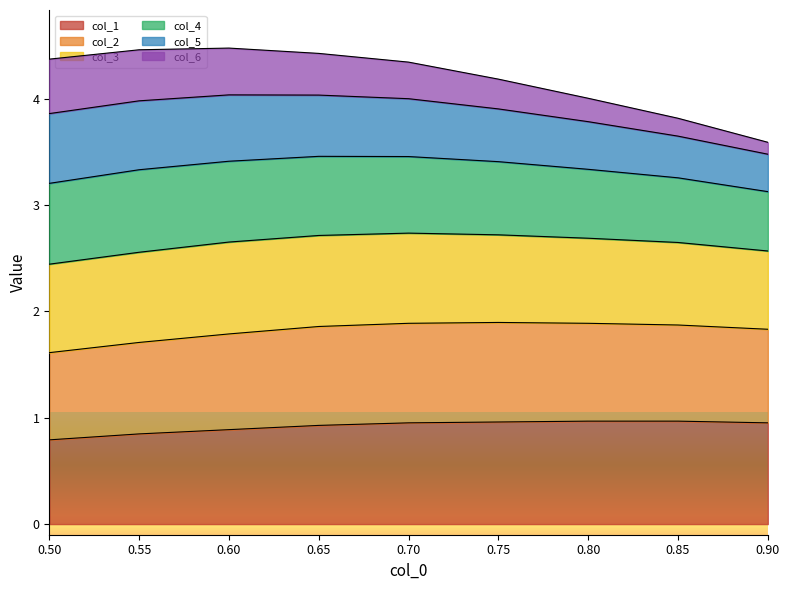

What is the approximate value of col_1 at 0.50?

0.8